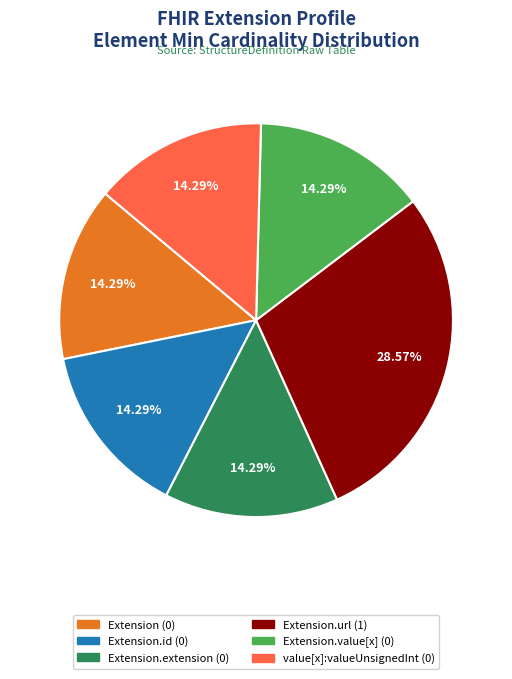

How many segments does this pie chart have?

6